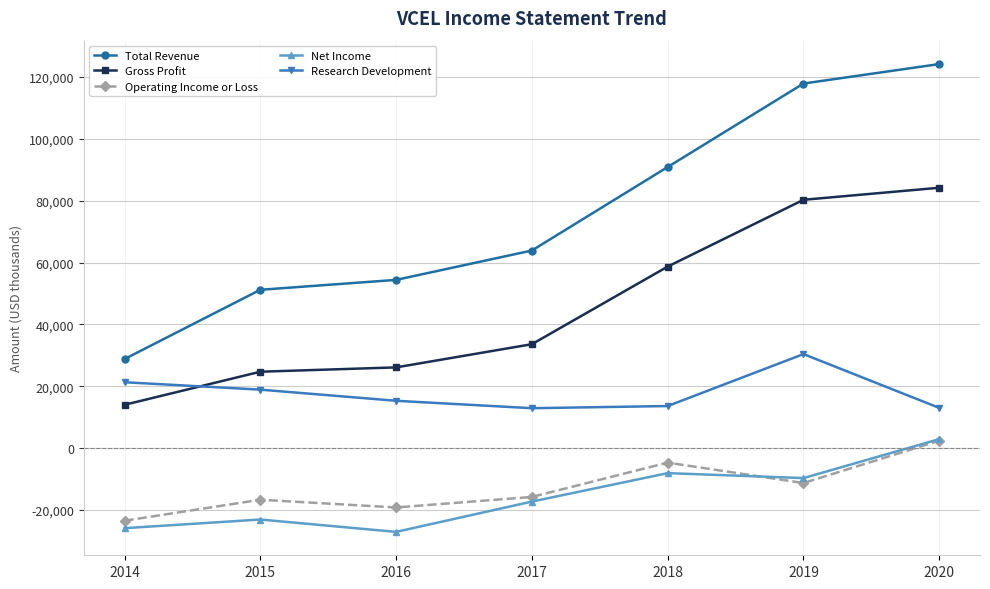

Is this an area chart (filled region under the line)?

No